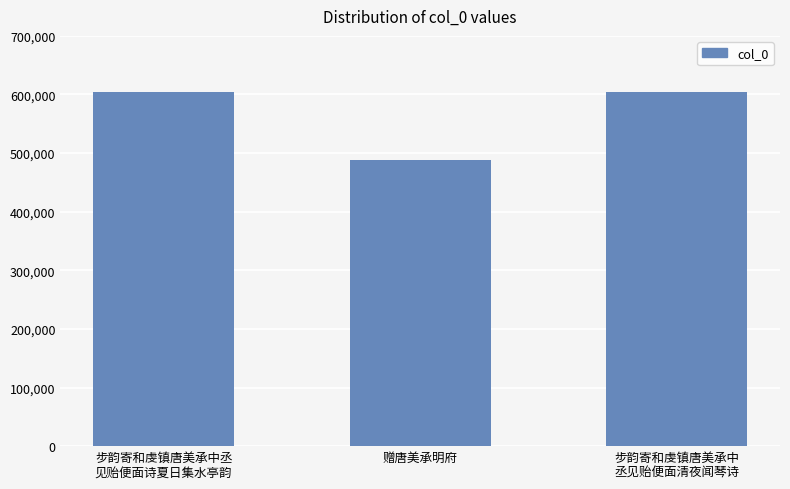

At which label does the data first exceed 604522?

步韵寄和虔镇唐美承中丞
见贻便面诗夏日集水亭韵